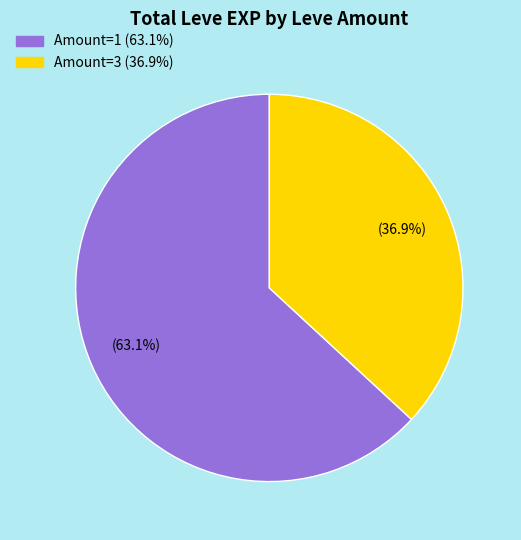

Does any single category account for the majority?

Yes